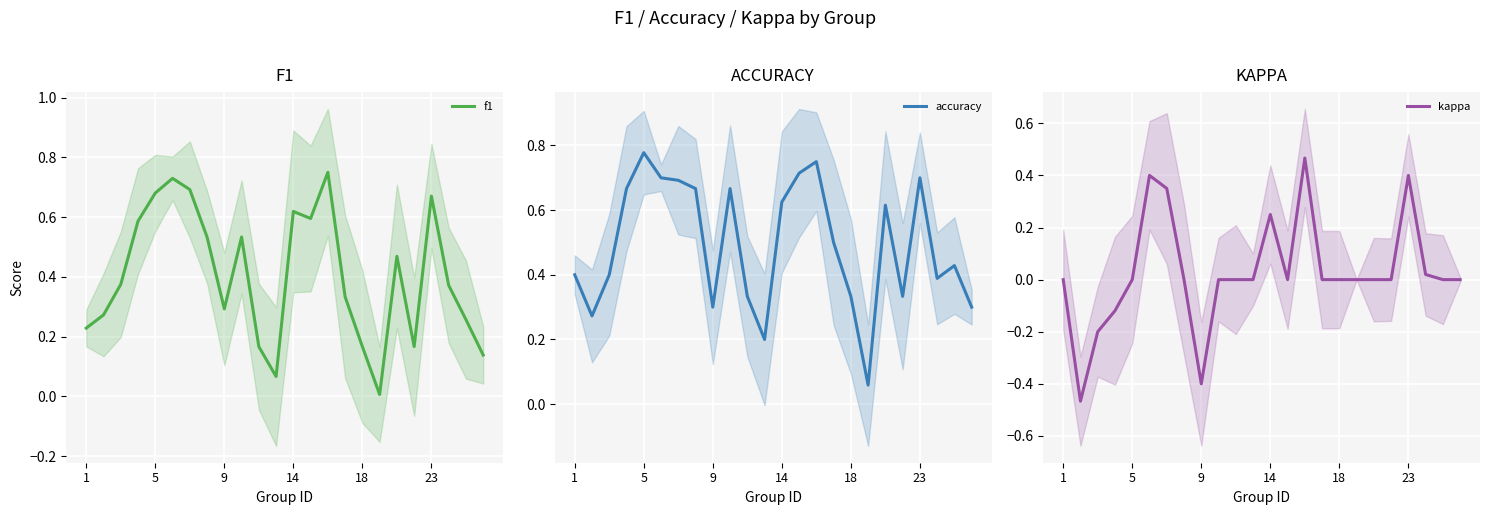

At which label does accuracy reach its peak?

5